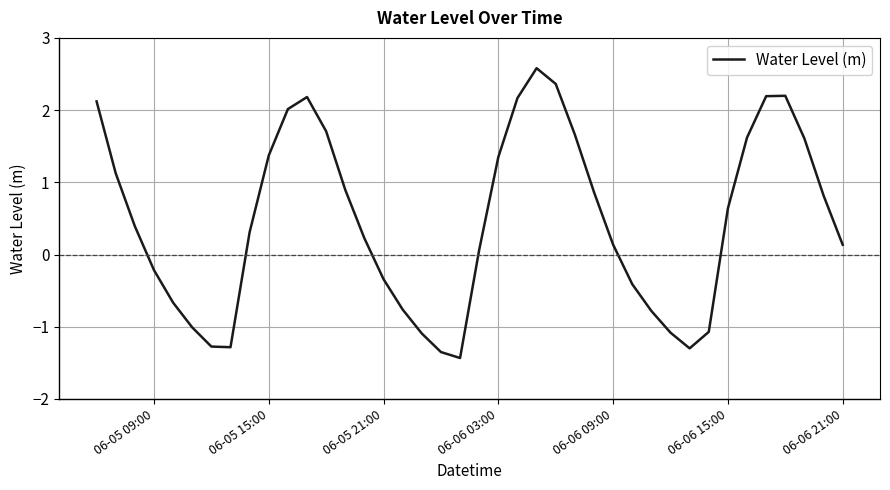

What is the maximum value shown in the chart?

2.6